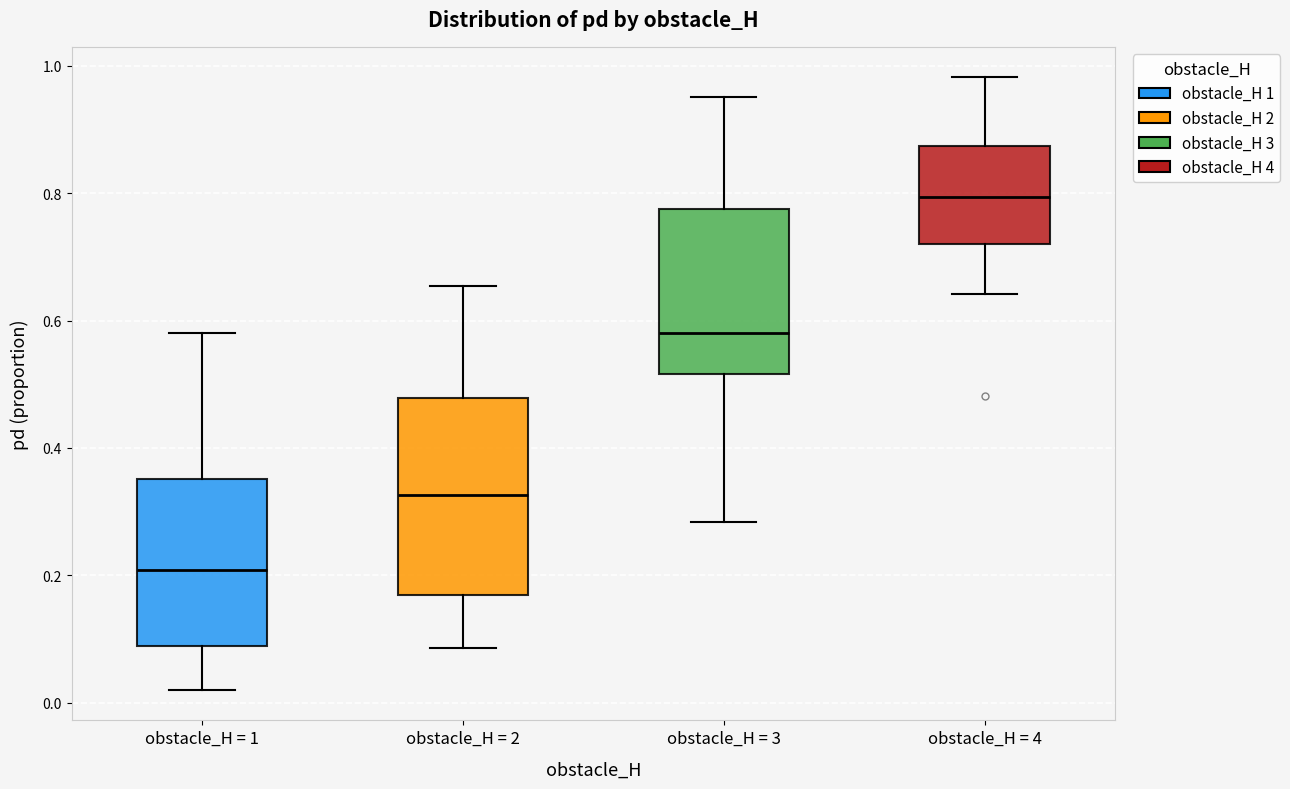

Comparing the boxes themselves (not the whiskers), which one is the tallest?

obstacle_H = 2